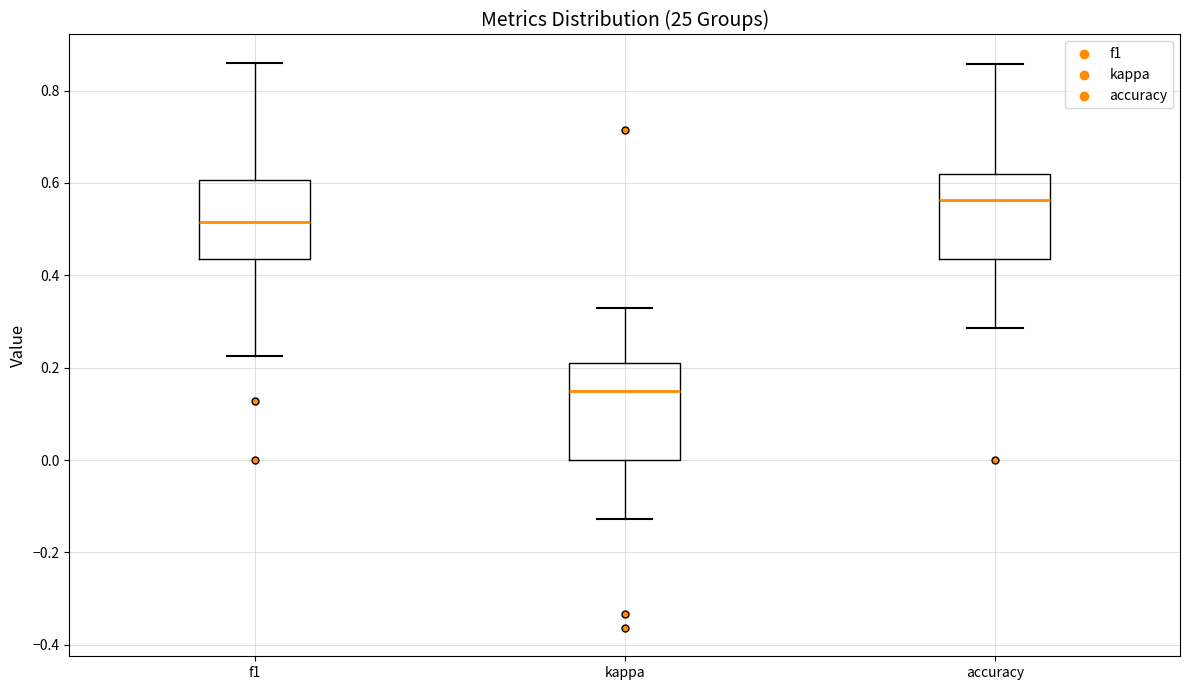

Reading left to right, transcribe this box plot: for each box, give where its median line is, the range the box spans, and where its two whiskers end, as read against the y-axis. The values are not printed on the chart, so give them approximately, as read against the axis.

f1: median 0.52, box 0.44 to 0.60, whiskers 0.22 to 0.86
kappa: median 0.14, box 0.00 to 0.22, whiskers -0.12 to 0.32
accuracy: median 0.56, box 0.44 to 0.62, whiskers 0.28 to 0.86